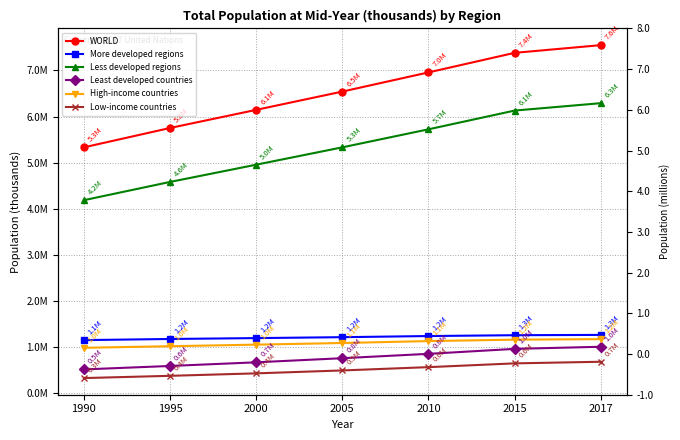

What is the difference between the Less developed regions values at 2005 and 2000?

377111.6